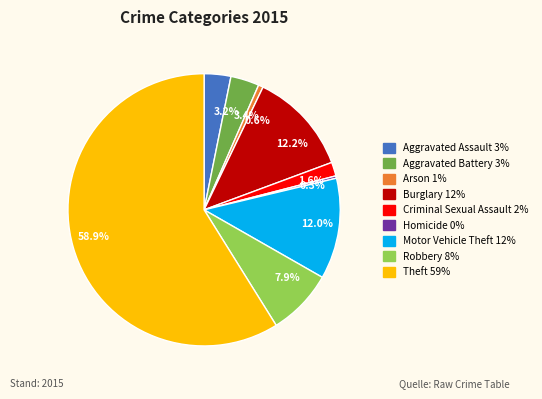

Which category accounts for the majority?

Theft